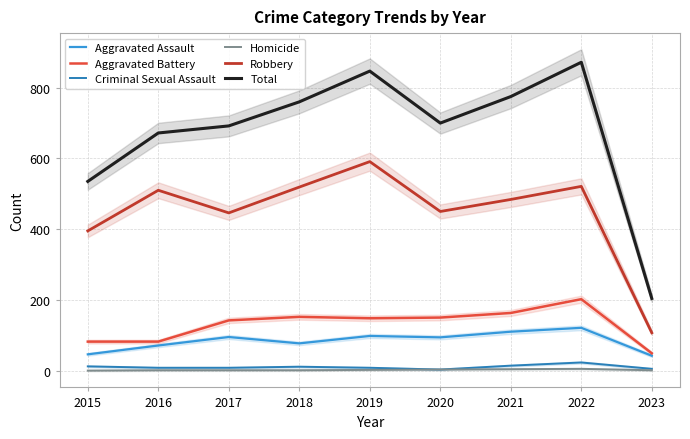

Where does the Aggravated Assault series first go above 94?

2017